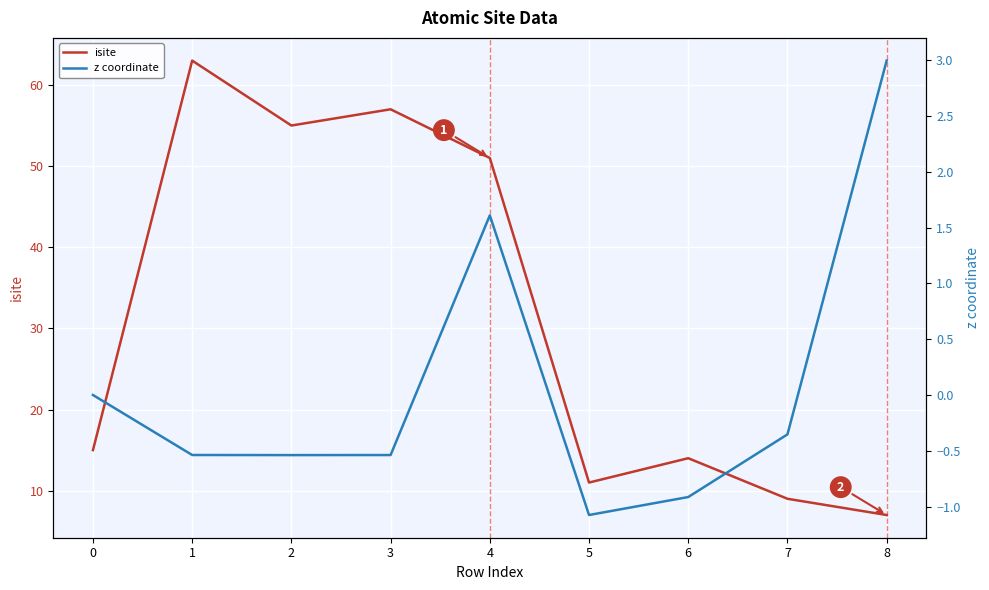

Is it true that z coordinate equals 0.0 at 0?

True